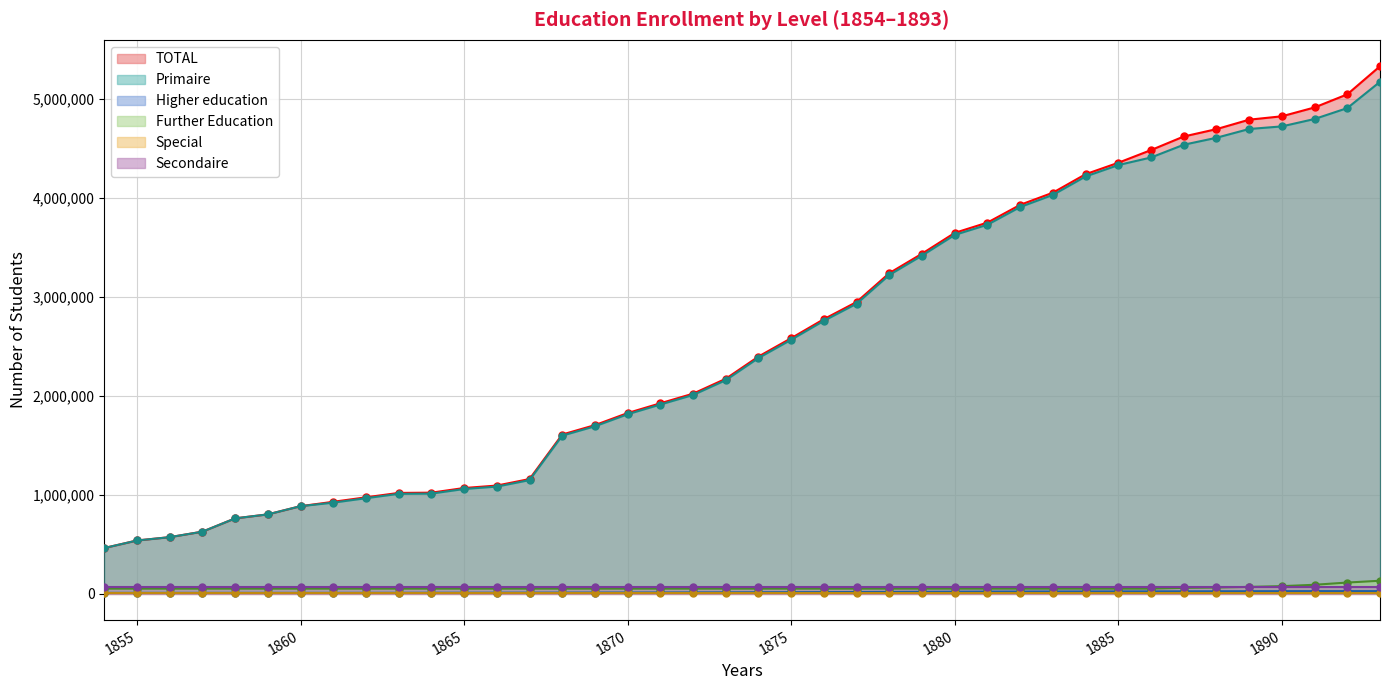

The value of TOTAL at 1862 is 973678. True or false?

True